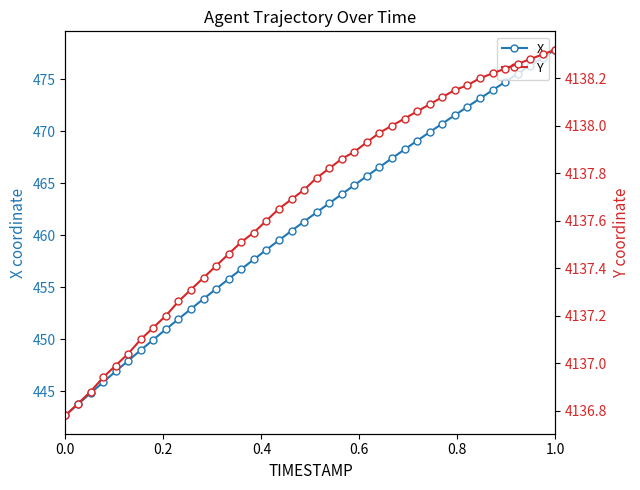

What is the lowest value of the X series?

442.7